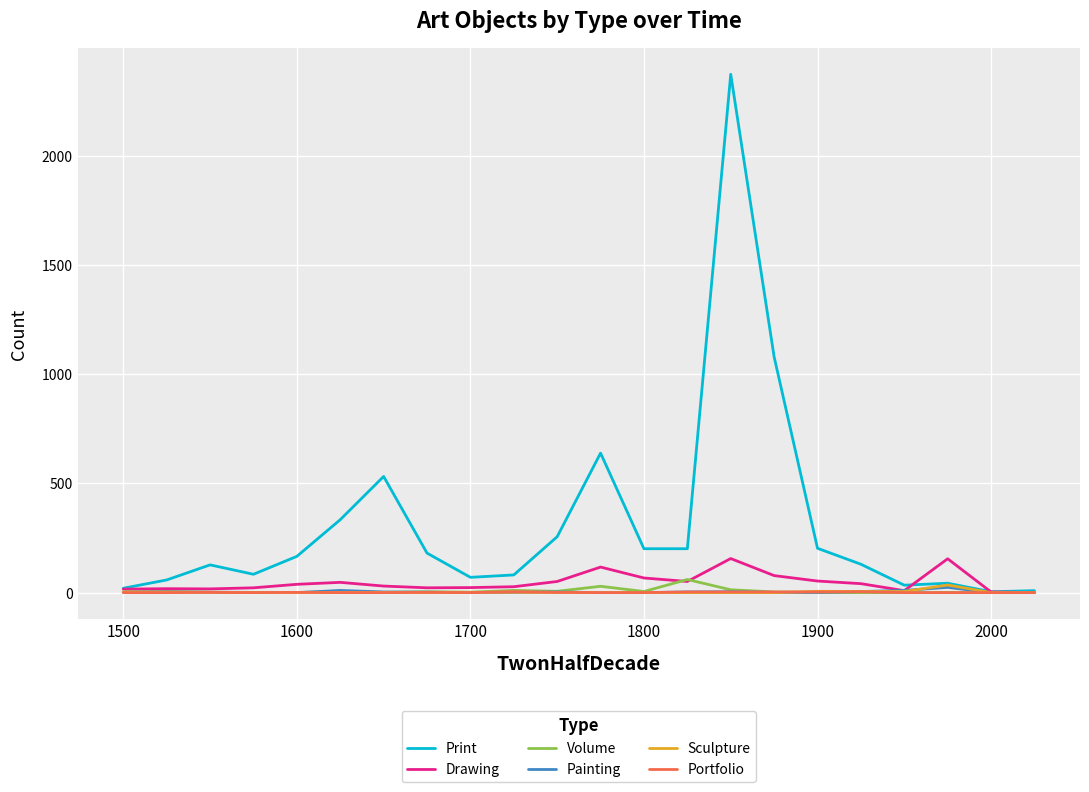

Which series has the largest range (max minus min)?

Print